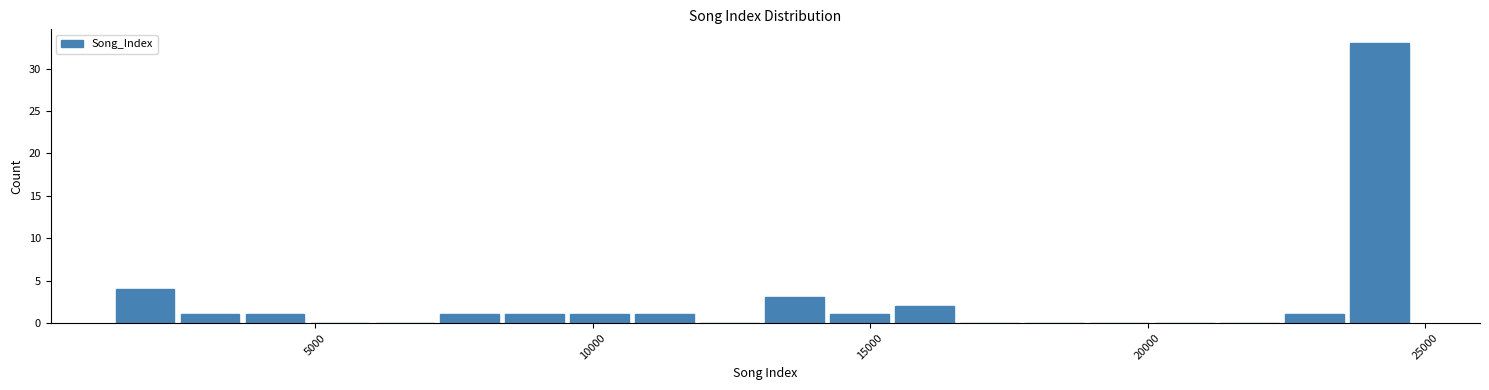

Read against the x-axis, roughly where is the centre of the tallest bar?

24000